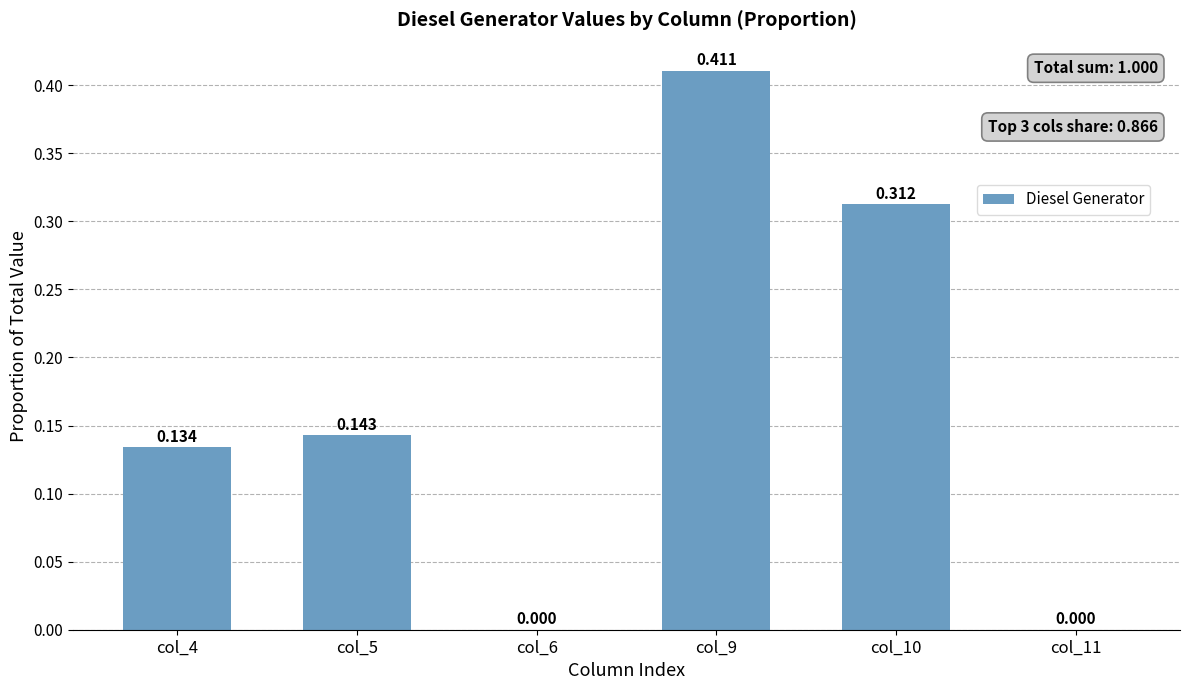

How many data points does each series have?

6